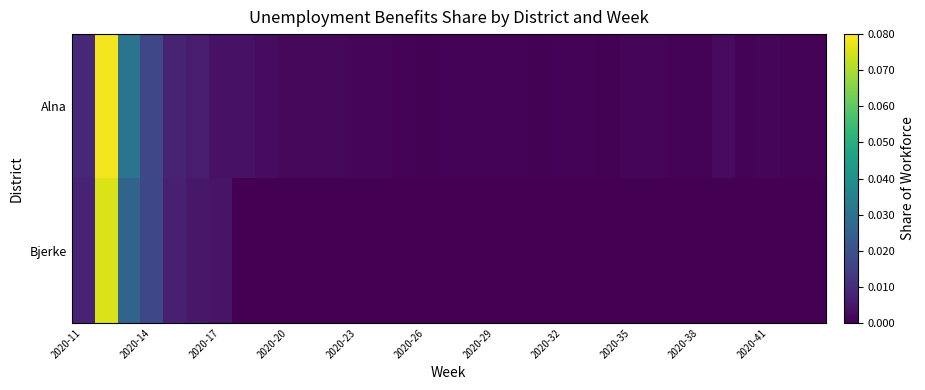

Reading left to right, extract all data points from this chart.

Alna: 0.0	0.1	0.0	0.0	0.0	0.0	0.0	0.0	0.0	0.0	0.0	0.0	0.0	0.0	0.0	0.0	0.0	0.0	0.0	0.0	0.0	0.0	0.0	0.0	0.0	0.0	0.0	0.0	0.0	0.0	0.0	0.0	0.0
Bjerke: 0.0	0.1	0.0	0.0	0.0	0.0	0.0	0.0	0.0	0.0	0.0	0.0	0.0	0.0	0.0	0.0	0.0	0.0	0.0	0.0	0.0	0.0	0.0	0.0	0.0	0.0	0.0	0.0	0.0	0.0	0.0	0.0	0.0